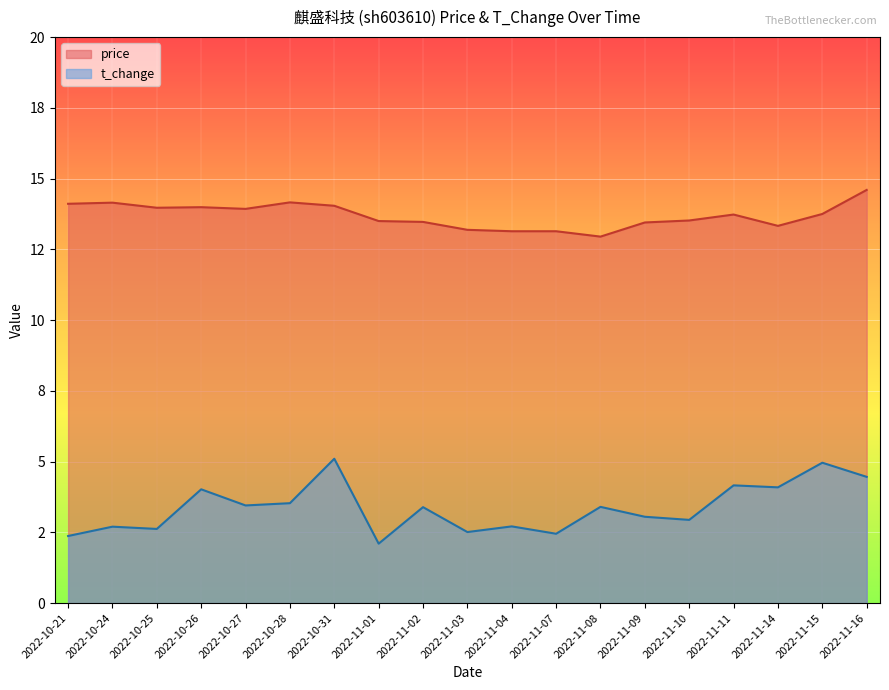

Which series has the largest range (max minus min)?

t_change